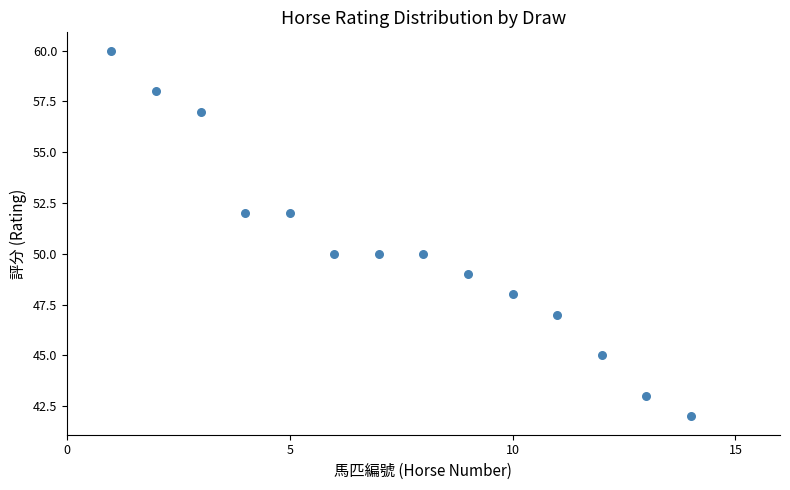

What is the range of X values (max minus min)?

13